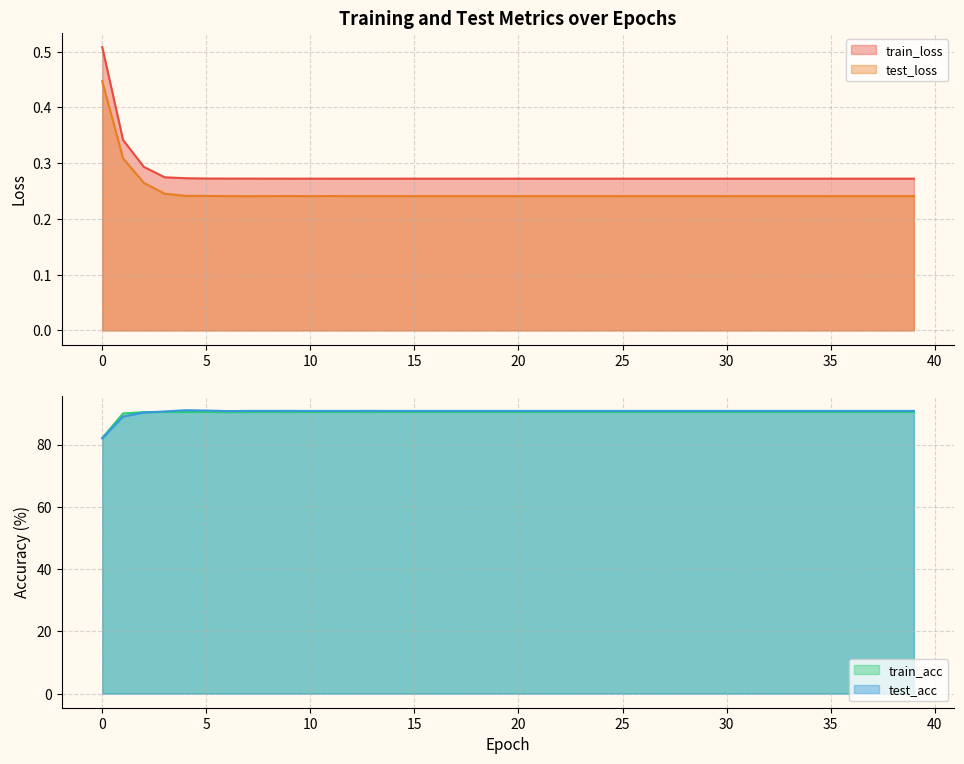

What is the sum of the train_acc values at 28 and 5?

180.9